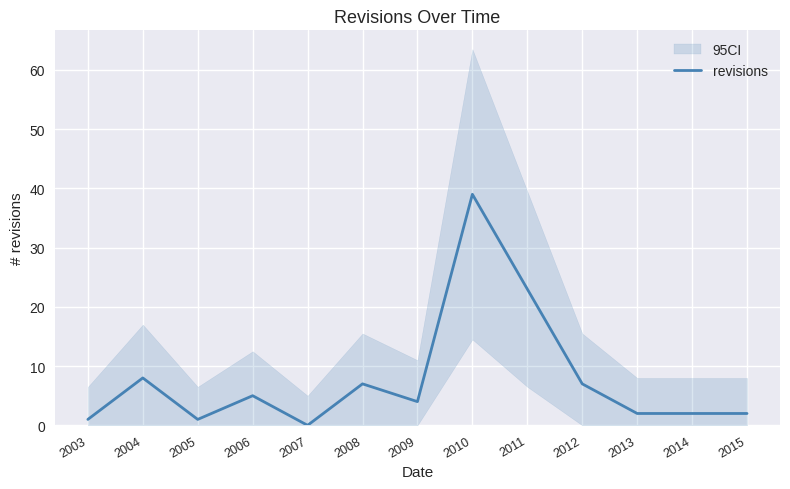

Reading left to right, what are all the values shown in this chart?

2003=1	2004=8	2005=1	2006=5	2007=0	2008=7	2009=4	2010=39	2011=23	2012=7	2013=2	2014=2	2015=2